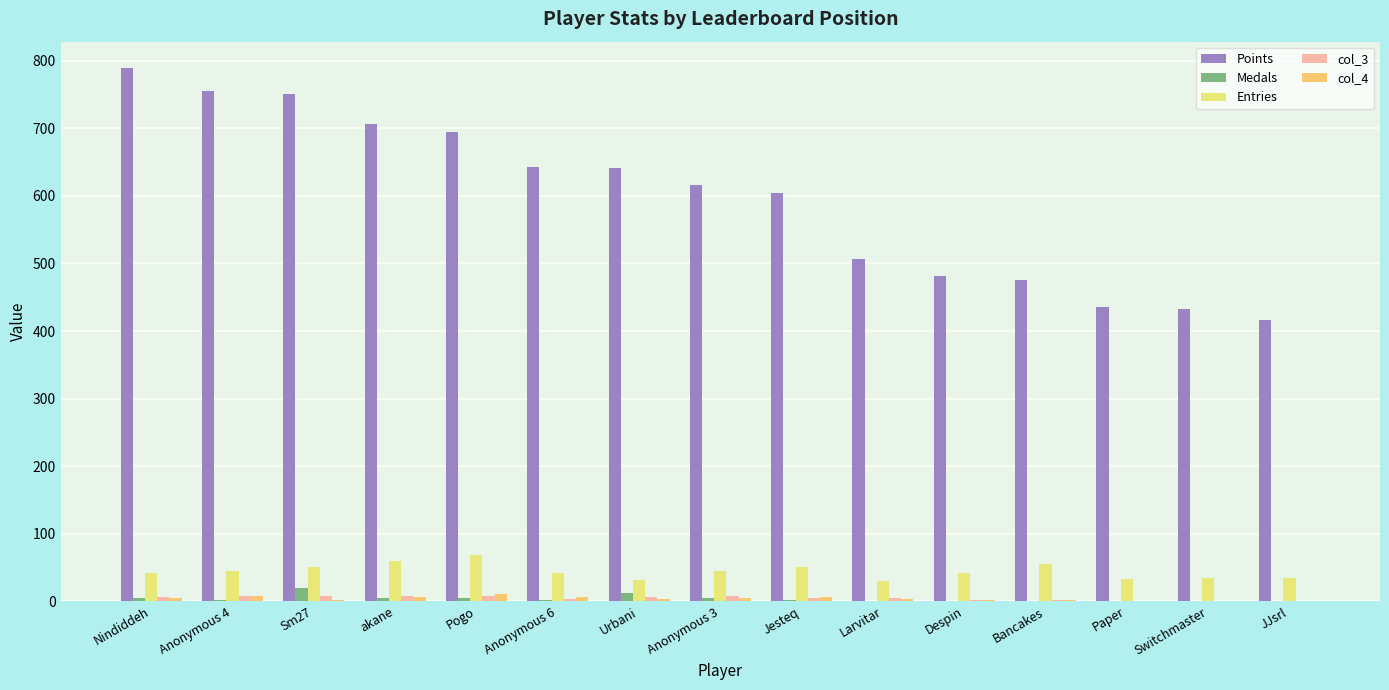

Which series has the widest spread of values?

Points